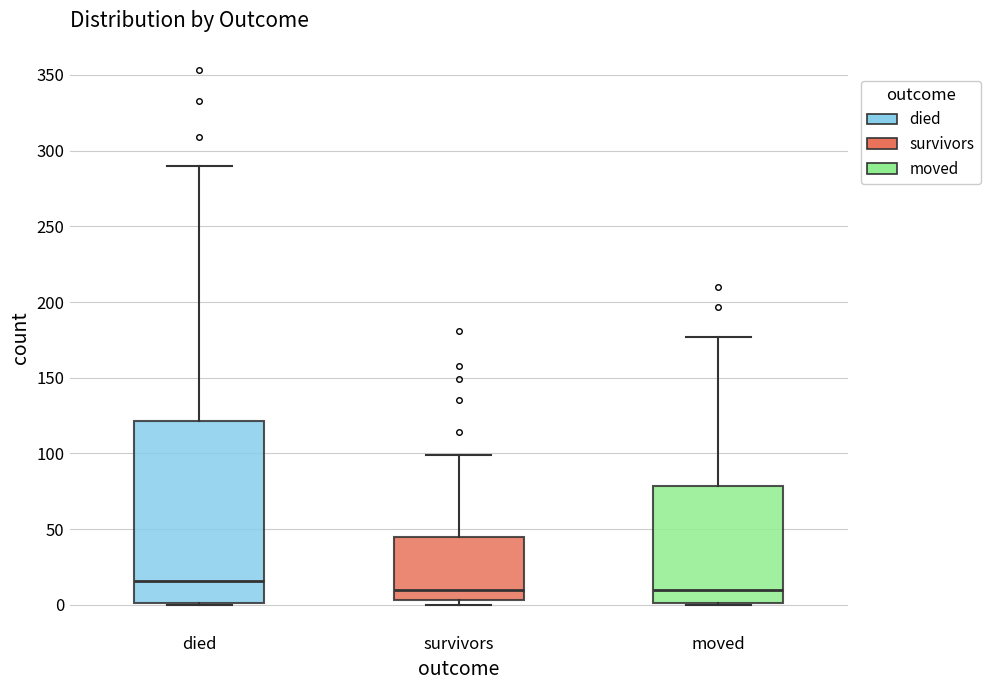

Reading left to right, read every box against the y-axis: the position of its median line, the range the box covers, and the ends of its whiskers. The values are not printed on the chart, so give them approximately, as read against the axis.

died: median 15, box 0 to 120, whiskers 0 to 290
survivors: median 10, box 5 to 45, whiskers 0 to 100
moved: median 10, box 0 to 80, whiskers 0 to 175